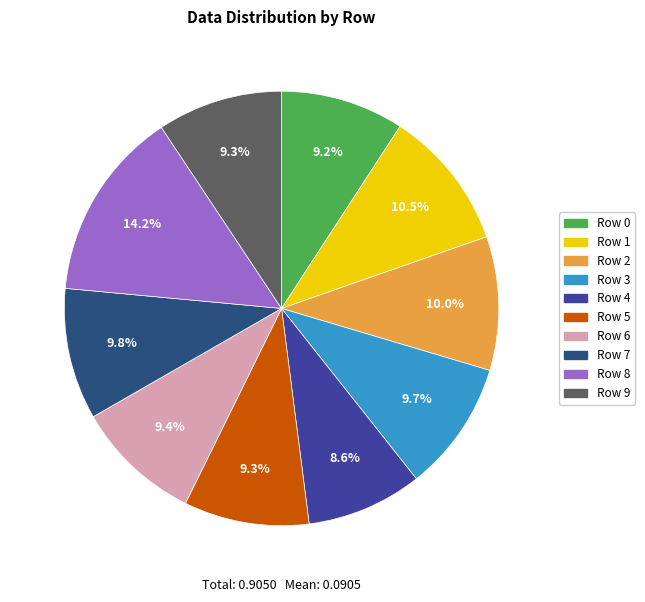

Is it true that Row 5 is 1% of the pie?

False